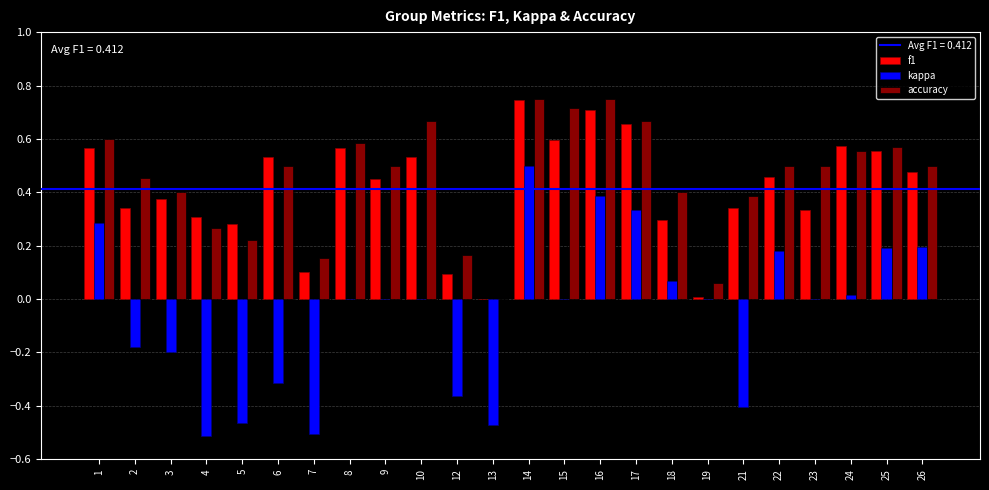

How many data points does each series have?

24